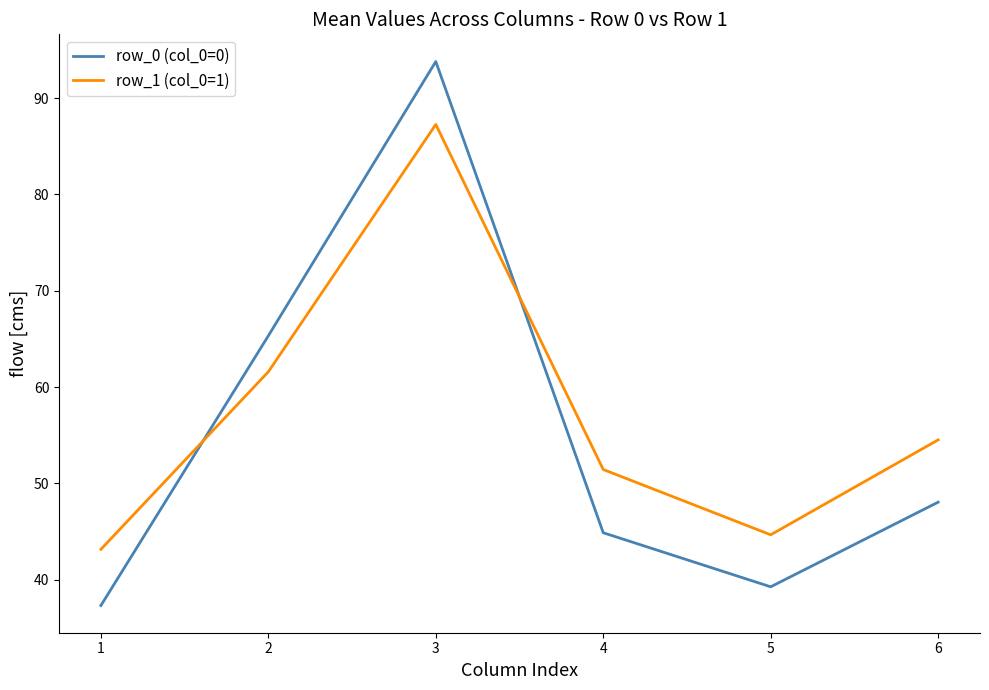

What is the sum of the row_0 (col_0=0) values at 6 and 3?

141.9